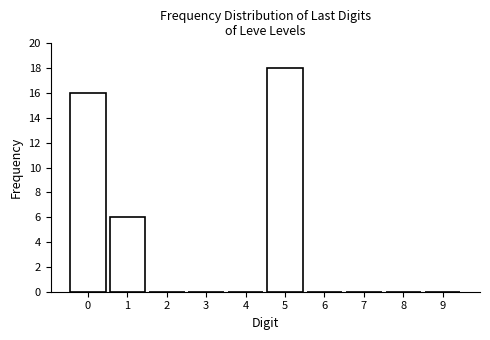

Reading right to left, what are all the values shown in this chart?

9=0	8=0	7=0	6=0	5=18	4=0	3=0	2=0	1=6	0=16